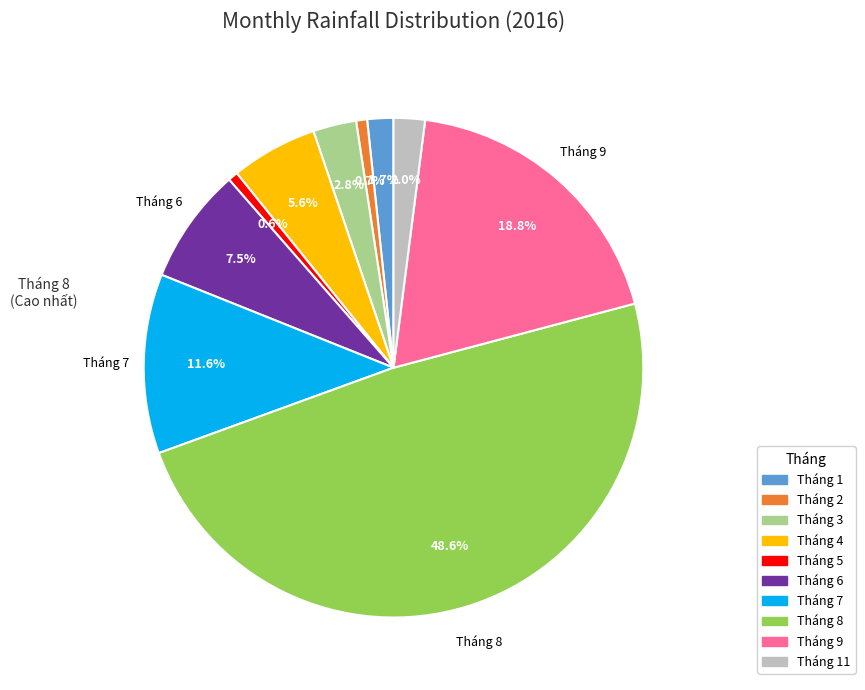

Is there a majority slice in this chart?

No